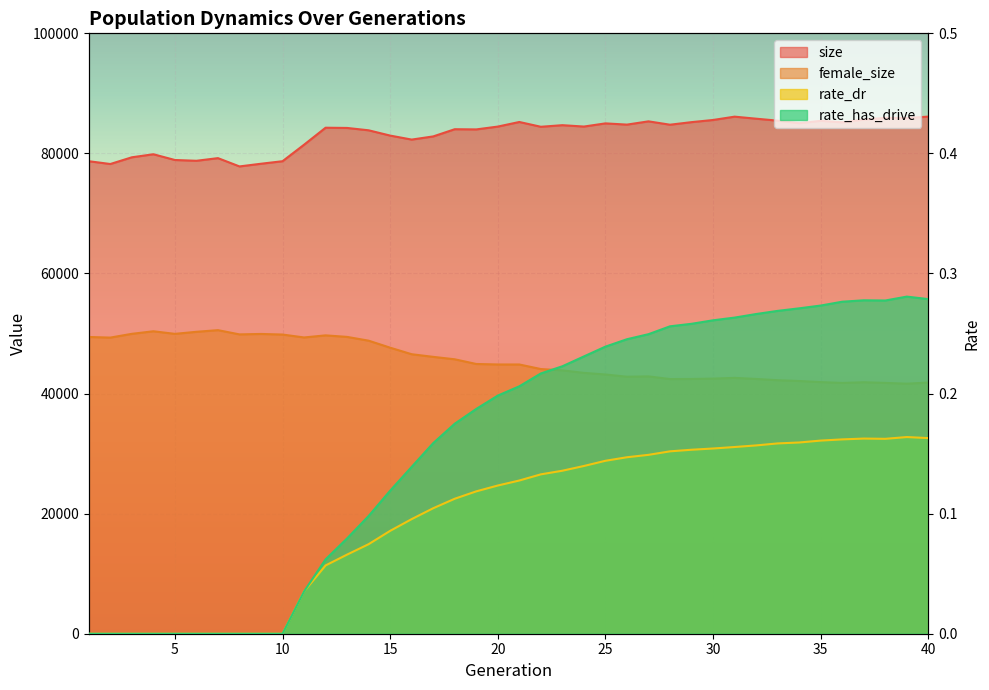

What is the approximate value of size at 4?

79861.0